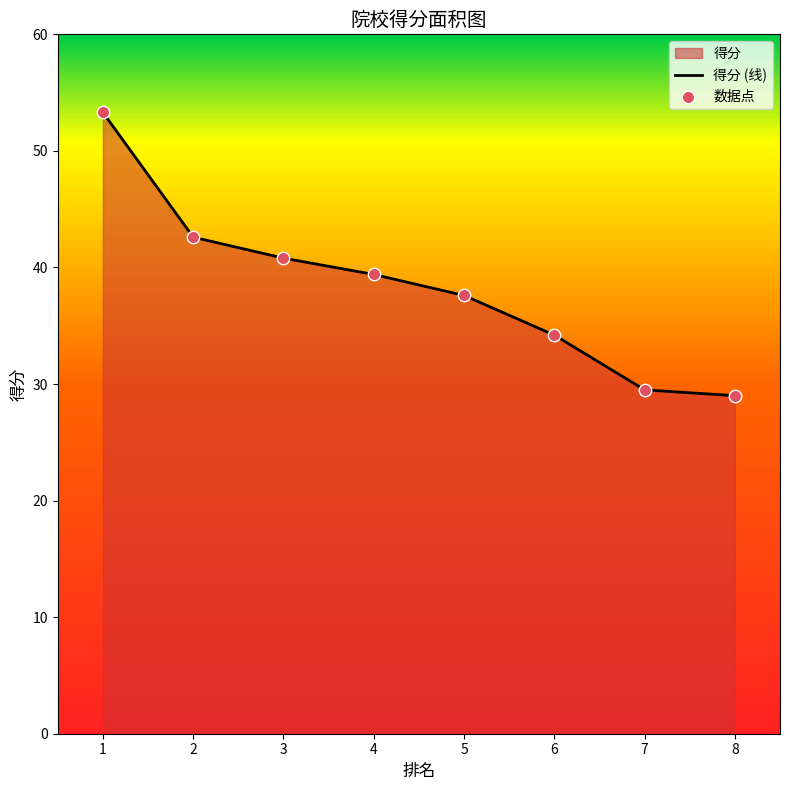

Between 6 and 4, which is larger?

4